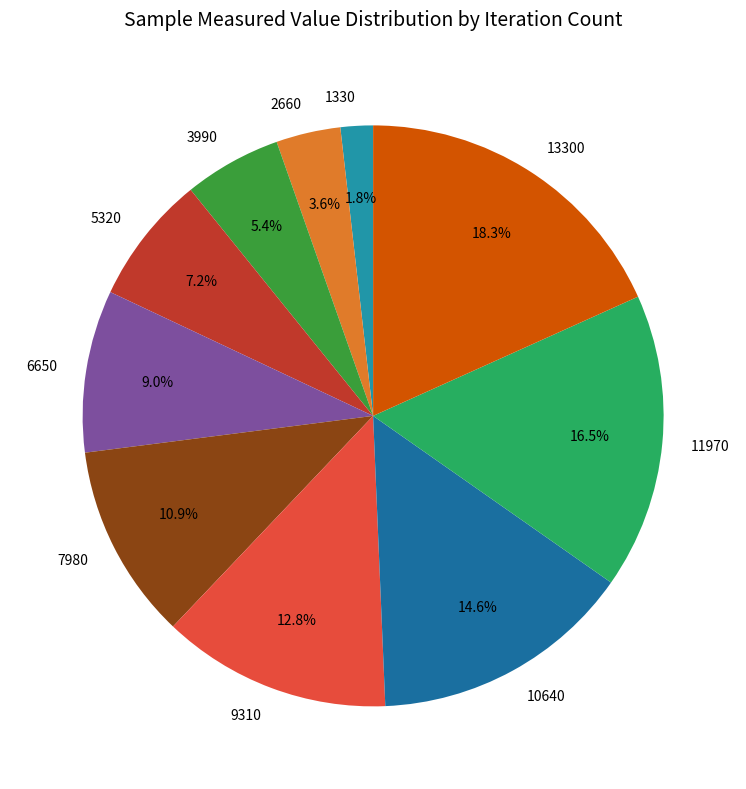

Rank the categories by value from lowest to highest.

1330, 2660, 3990, 5320, 6650, 7980, 9310, 10640, 11970, 13300